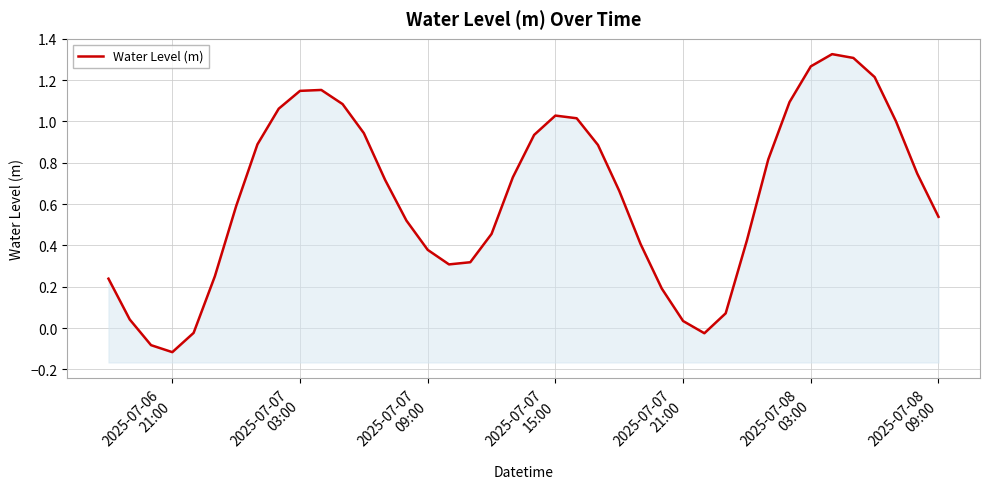

What is the value of the 19th point from the left?

0.5